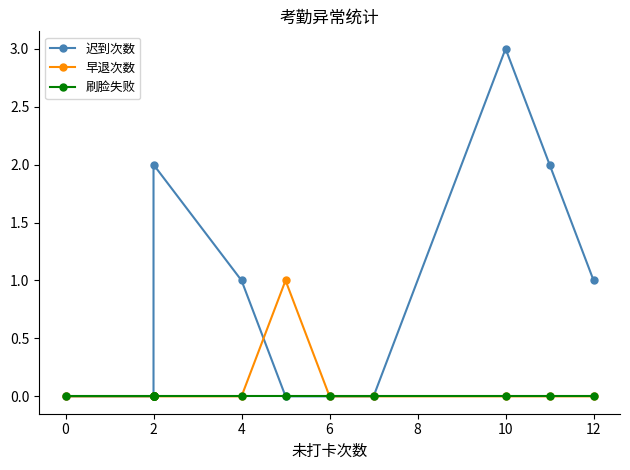

Does the chart have visible grid lines?

No